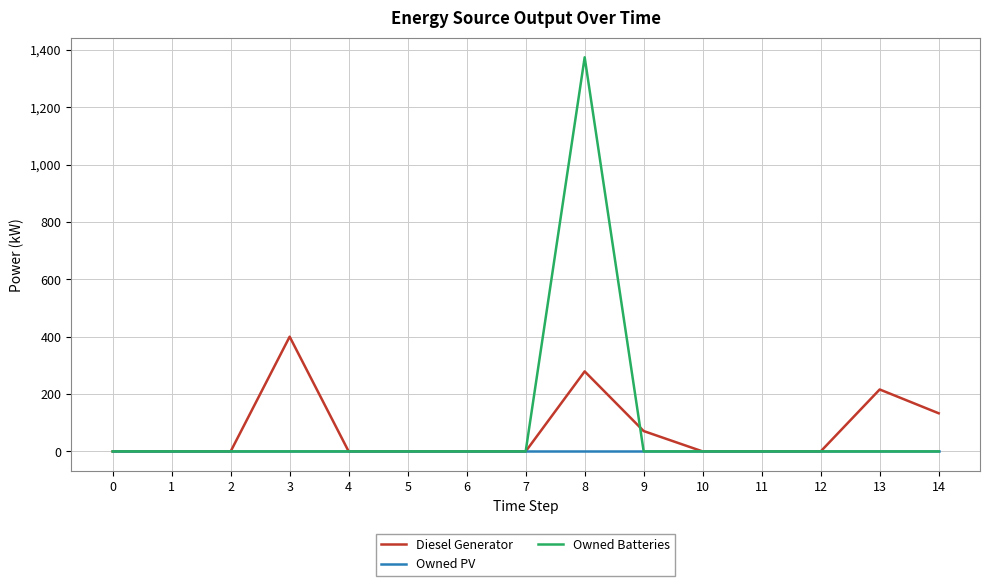

Count the Diesel Generator values in the range 0 to 133.

12